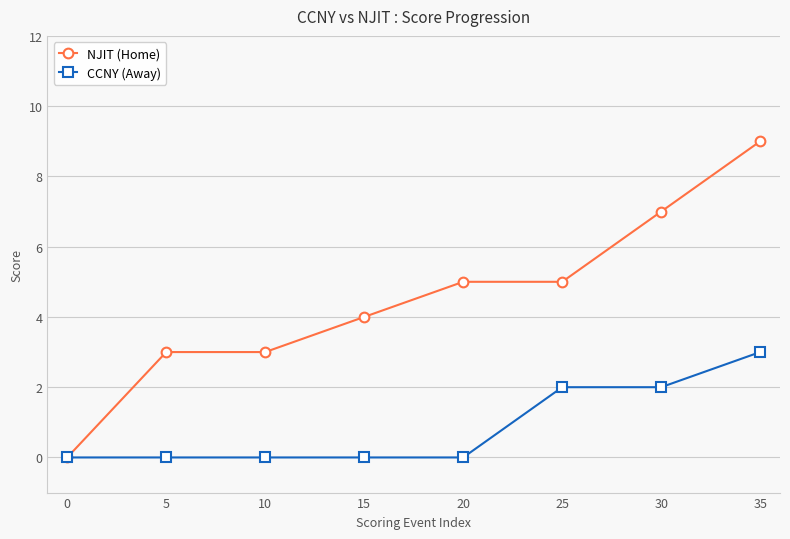

At which category does the chart reach its peak across all series?

35